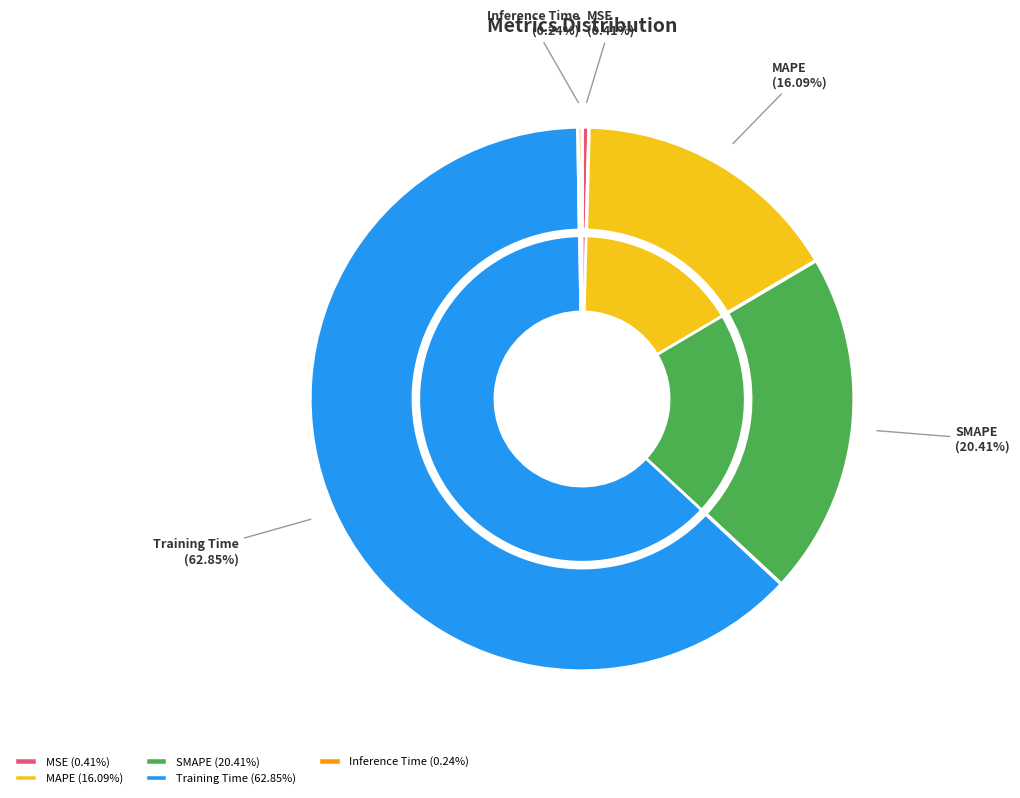

Rank the categories by value from highest to lowest.

Training Time, SMAPE, MAPE, MSE, Inference Time